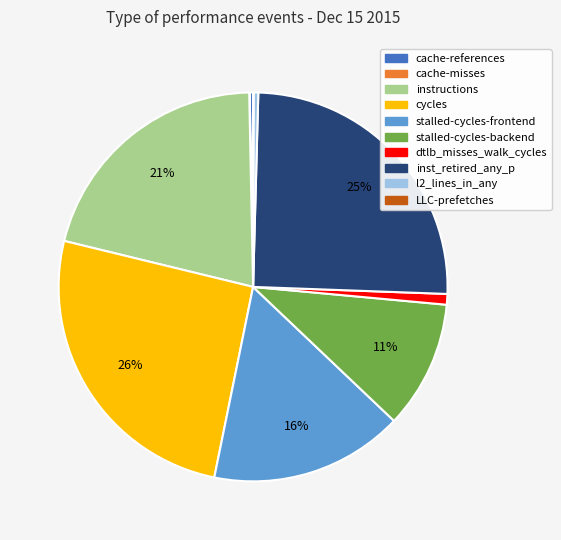

Is it true that l2_lines_in_any is 6% of the pie?

False